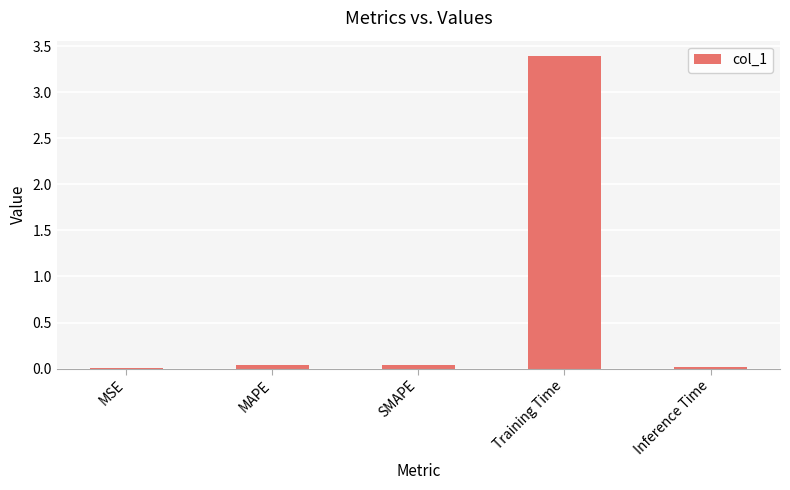

True or false: the data shows 3.4 at Training Time.

True